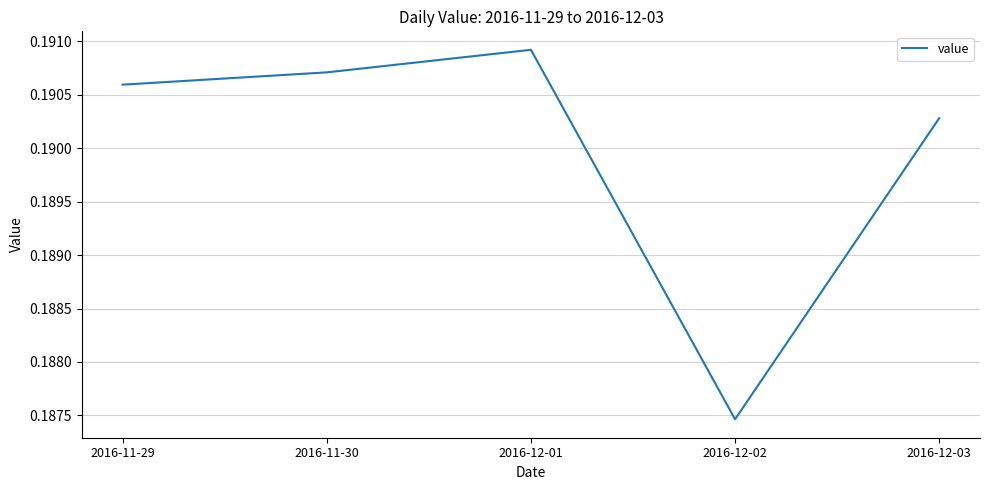

At which category does the chart reach its peak across all series?

2016-12-01